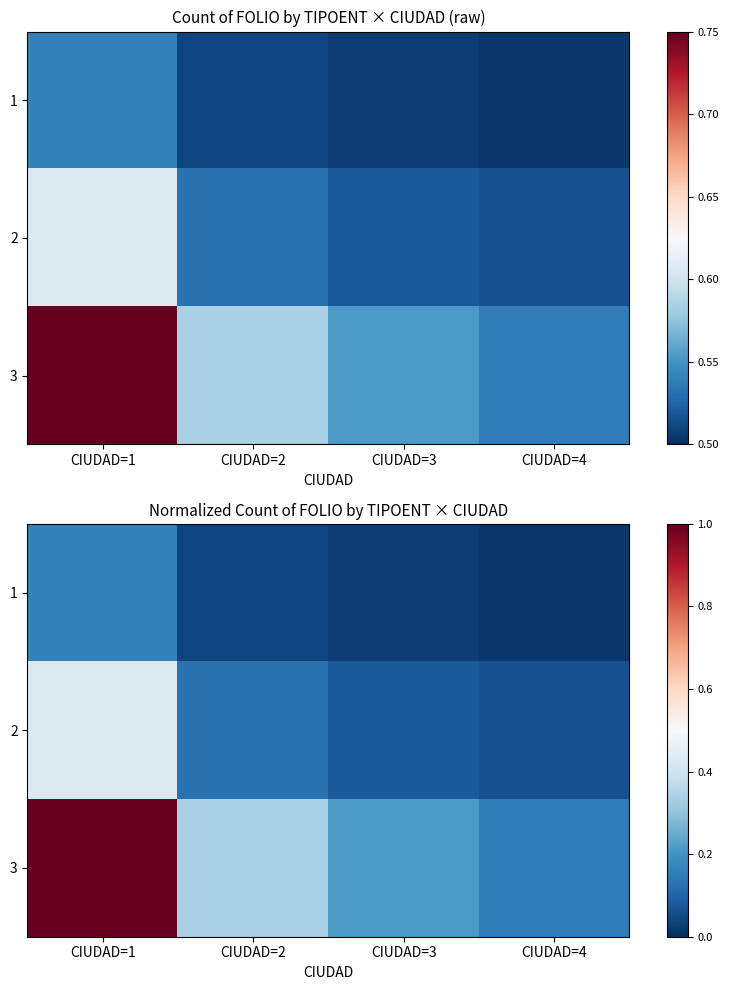

Which series has the widest spread of values?

3